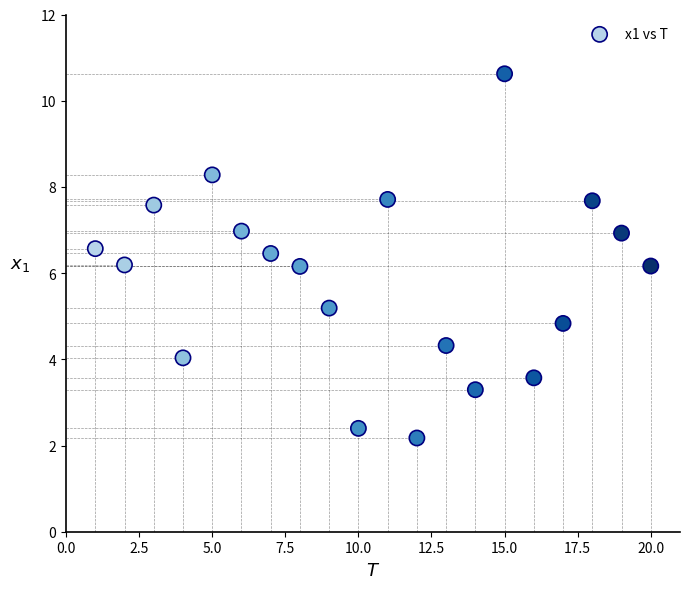

What is the range of Y values (max minus min)?

8.5